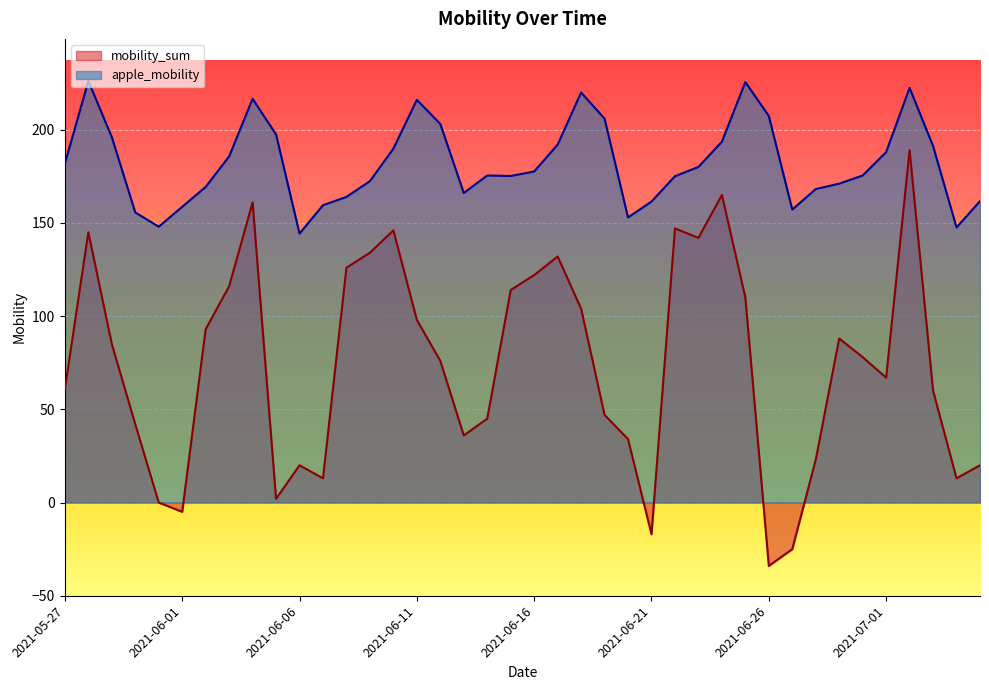

Does the chart display data point markers on the line(s)?

No